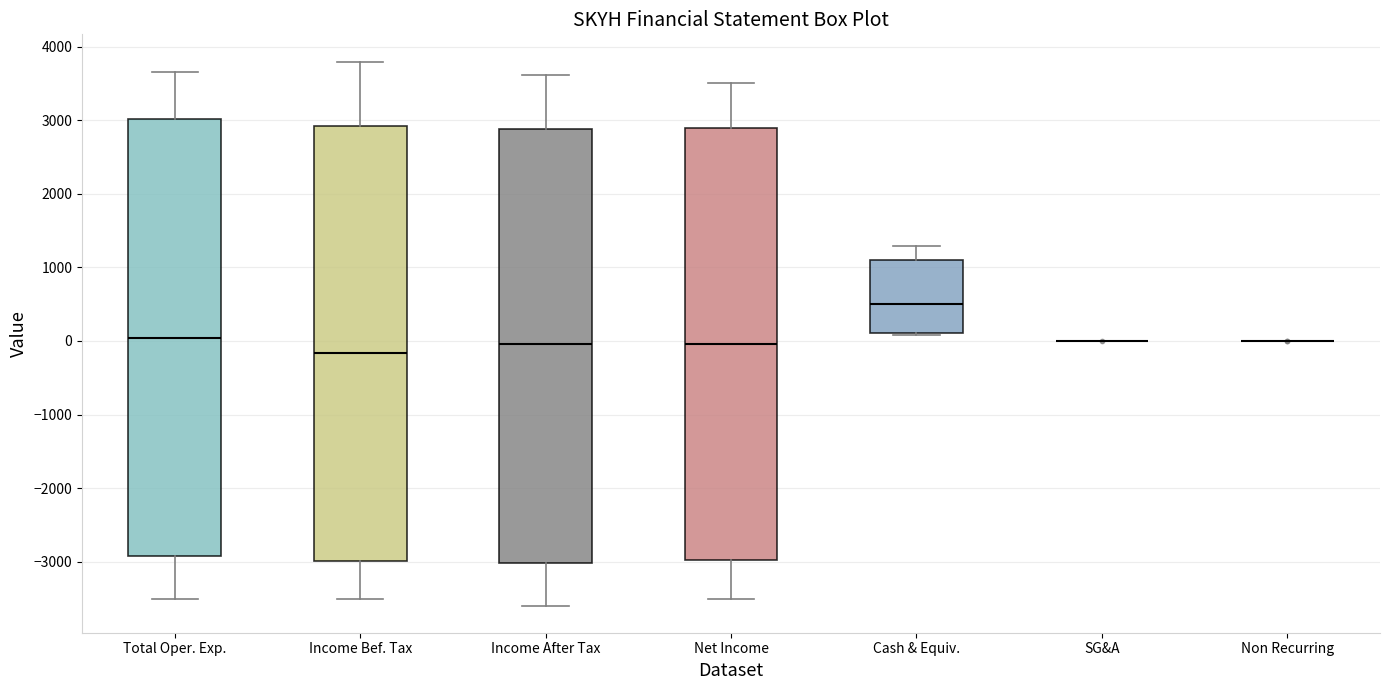

Reading left to right, read every box against the y-axis: the position of its median line, the range the box covers, and the ends of its whiskers. The values are not printed on the chart, so give them approximately, as read against the axis.

Total Oper. Exp.: median 0, box -2900 to 3000, whiskers -3500 to 3700
Income Bef. Tax: median -200, box -3000 to 2900, whiskers -3500 to 3800
Income After Tax: median 0, box -3000 to 2900, whiskers -3600 to 3600
Net Income: median 0, box -3000 to 2900, whiskers -3500 to 3500
Cash & Equiv.: median 500, box 100 to 1100, whiskers 100 to 1300
SG&A: box collapsed to a line at 0, whiskers 0 to 0
Non Recurring: box collapsed to a line at 0, whiskers 0 to 0